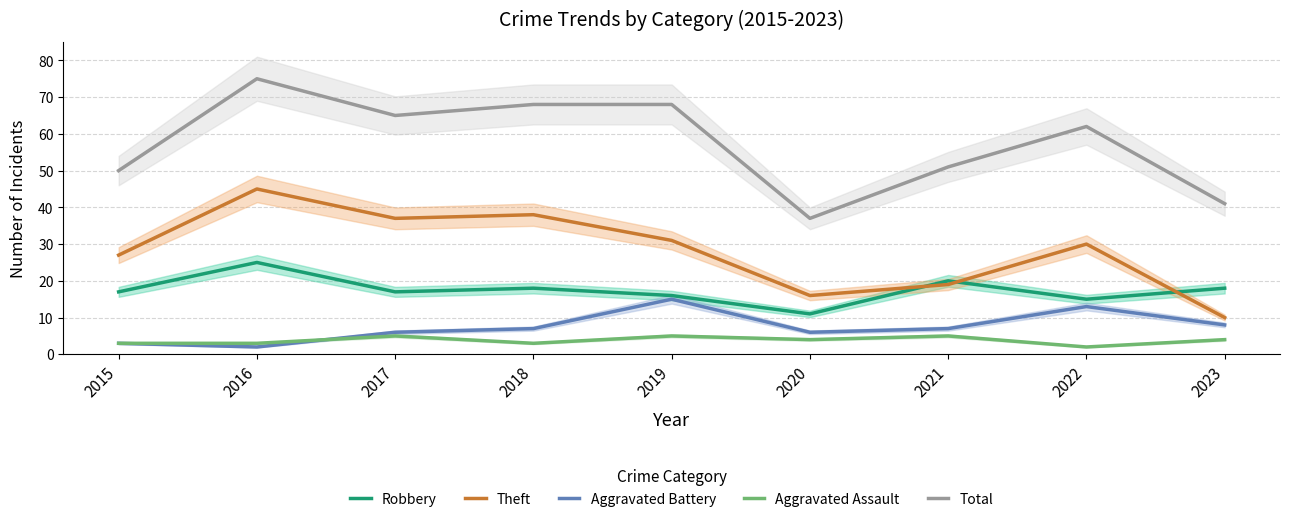

What is the difference between the maximum and minimum values in the Aggravated Battery series?

13